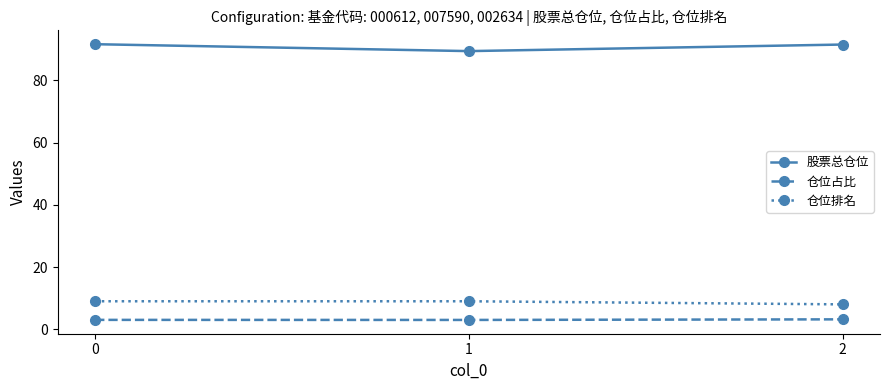

What is the minimum value shown in the chart?

3.0